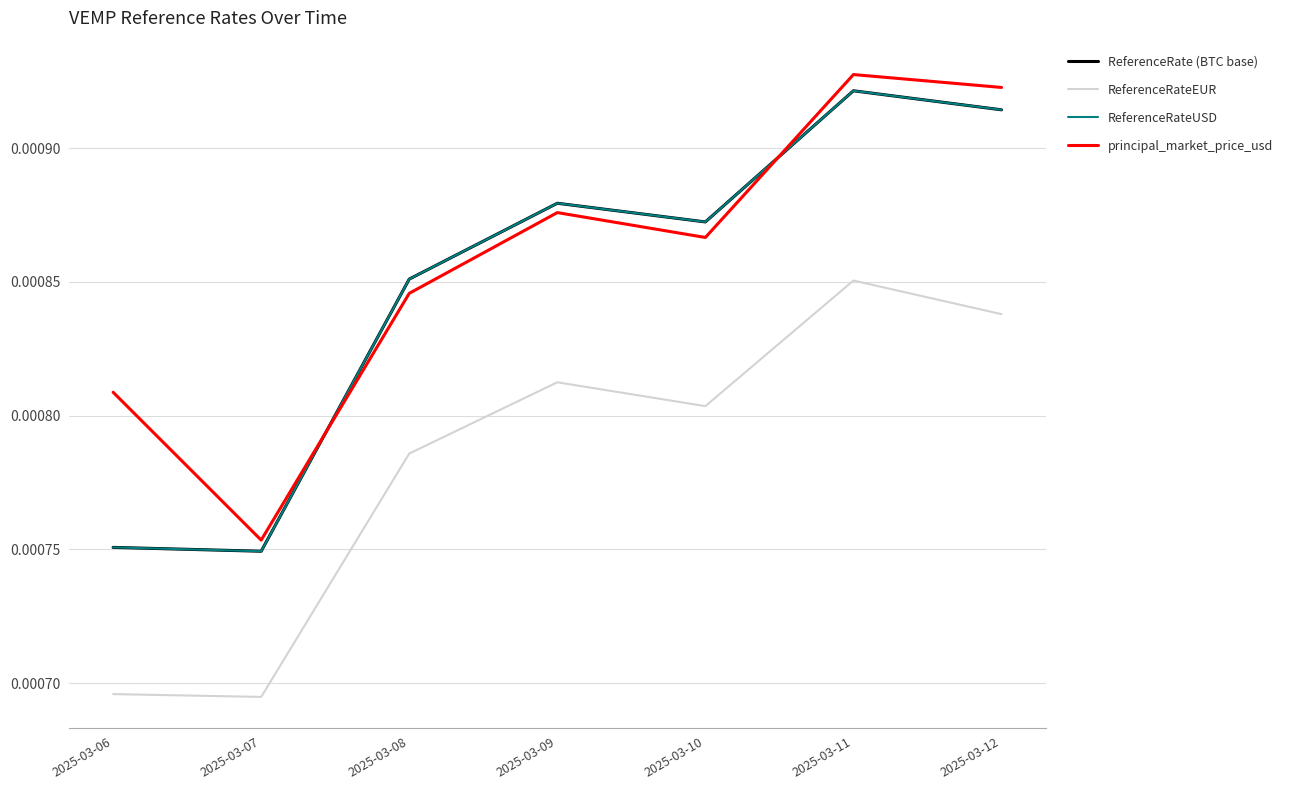

Rank the series by their maximum value, from lowest to highest.

ReferenceRateEUR, ReferenceRate (BTC base), ReferenceRateUSD, principal_market_price_usd